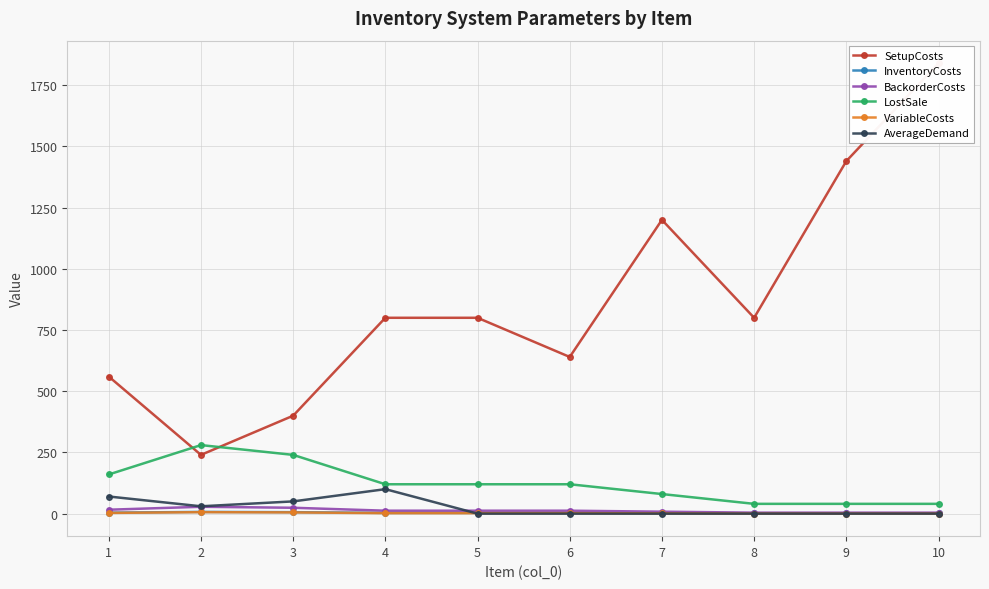

Which category has the highest value in the AverageDemand series?

4